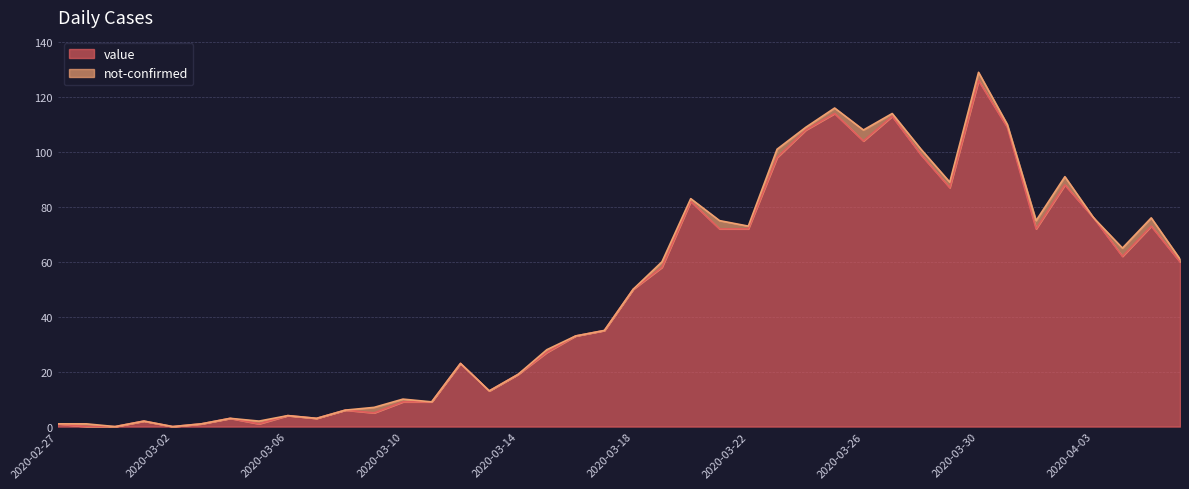

What is the difference between the second highest and minimum values?

114